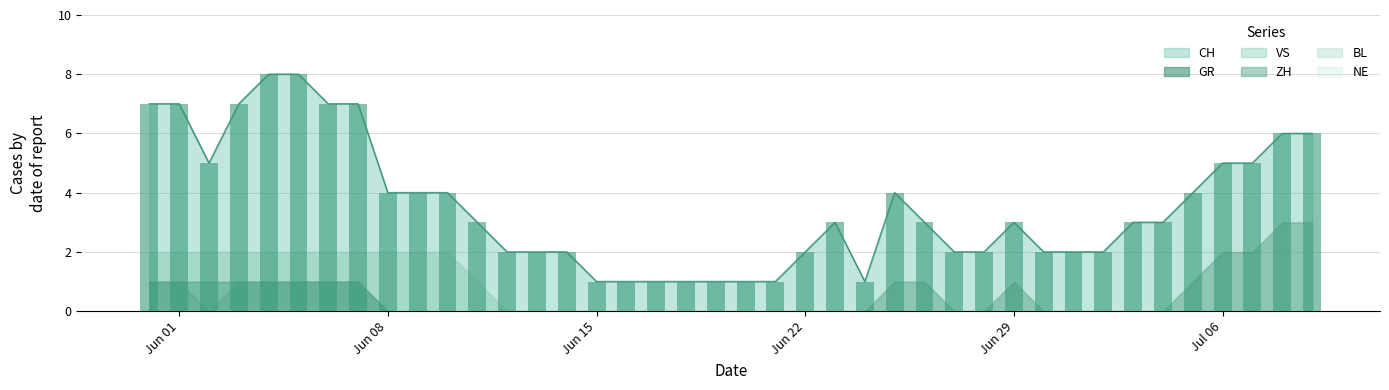

What are all the series names shown in the legend?

CH, GR, ZH, BL, VS, NE